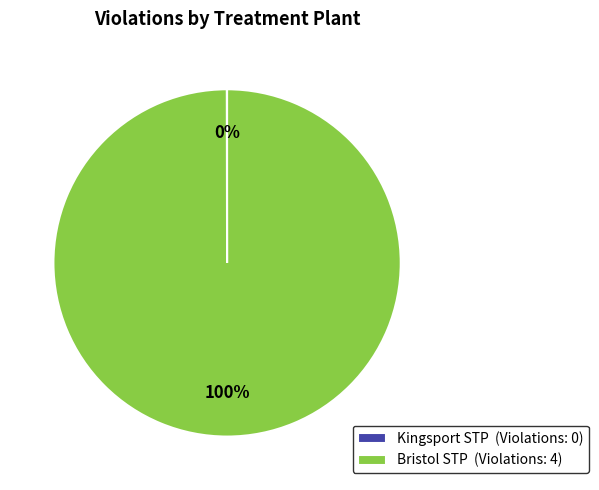

What percentage is the Bristol STP (Violations: 4) slice, to the nearest percent?

100%